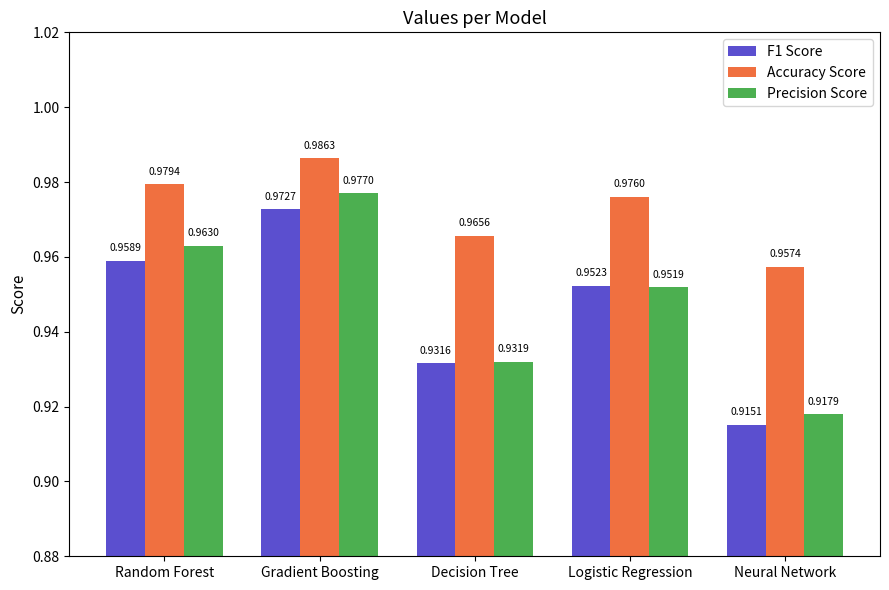

What position from the left is Neural Network?

5